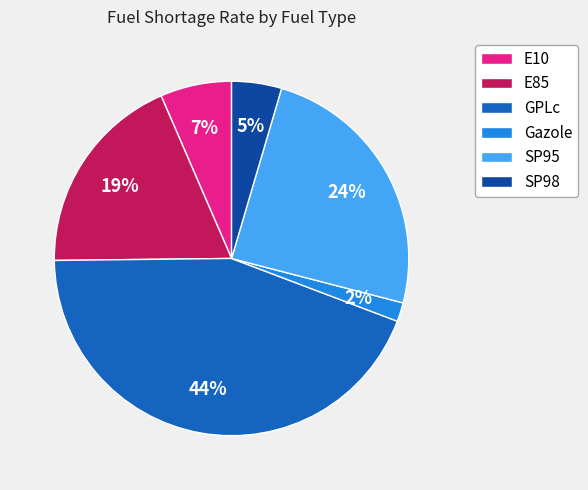

Which has a higher value, SP98 or GPLc?

GPLc